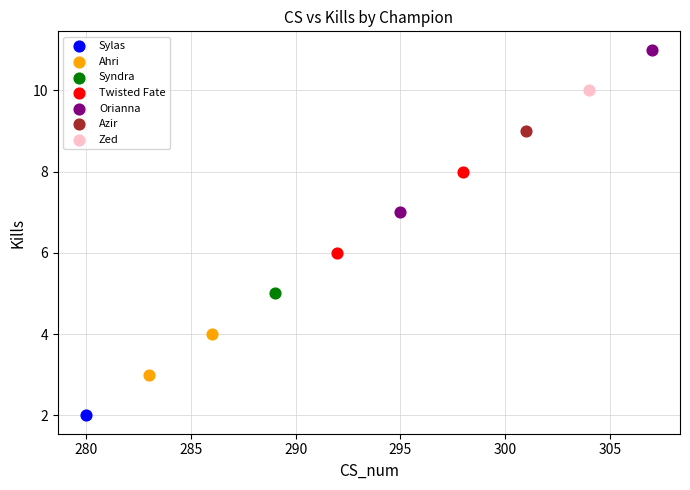

What are all the series names shown in the legend?

Sylas, Ahri, Syndra, Twisted Fate, Orianna, Azir, Zed